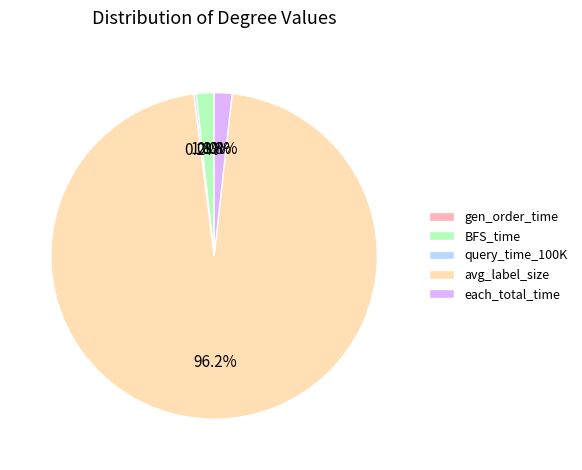

Between avg_label_size and BFS_time, which is larger?

avg_label_size